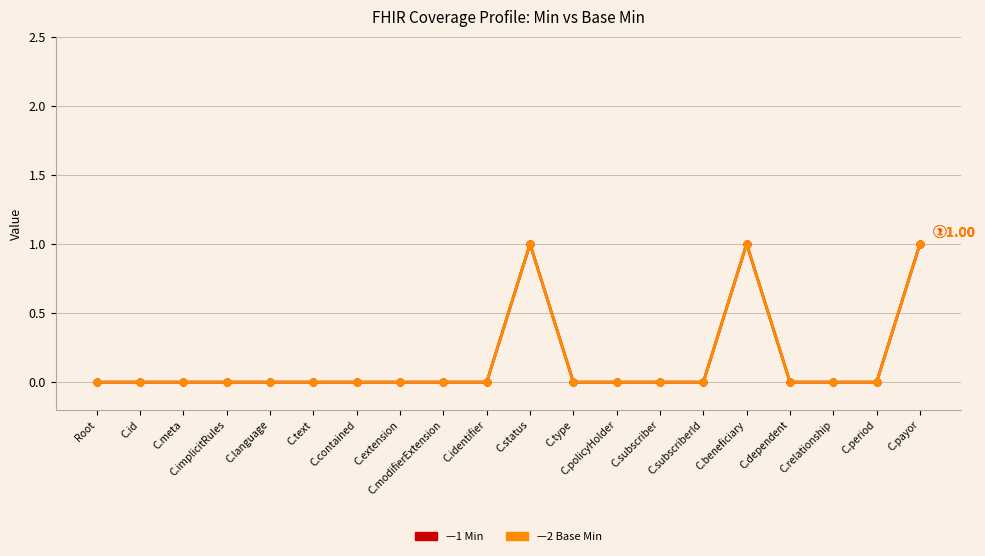

At which category is the sum across all series the highest?

C.status